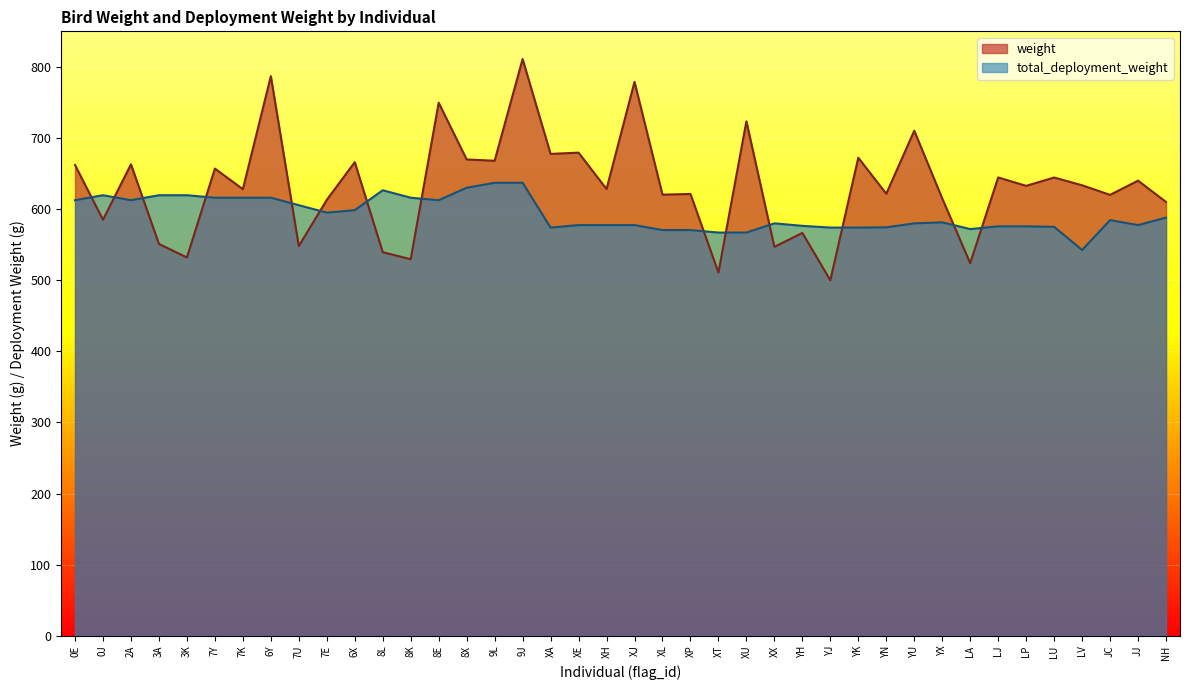

What is the minimum value for weight?

499.9